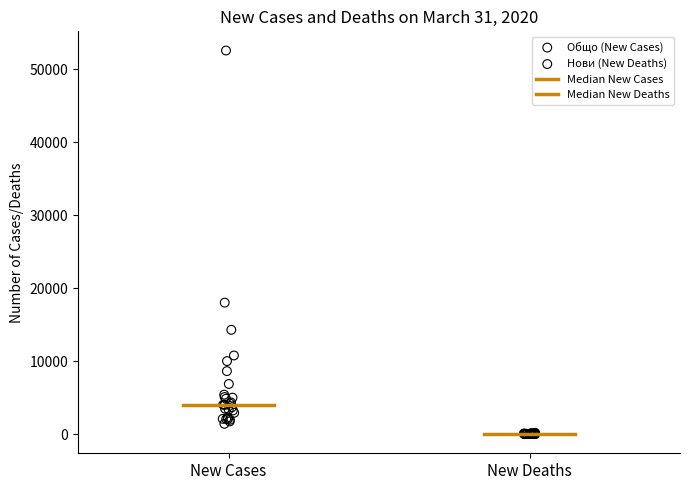

Which series contains the lowest Y value?

Нови (New Deaths)